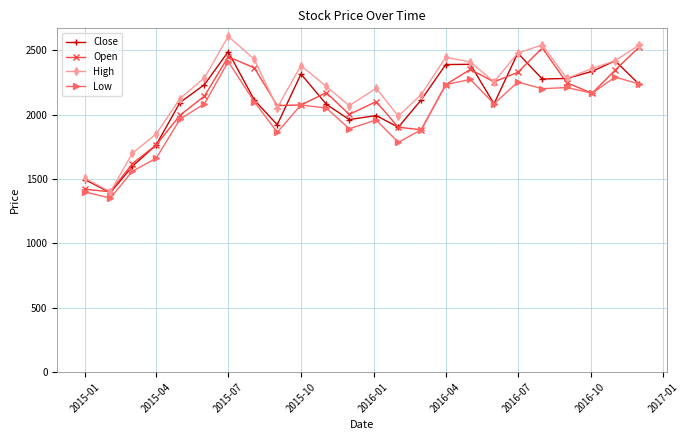

What is the minimum value shown in the chart?

1351.1